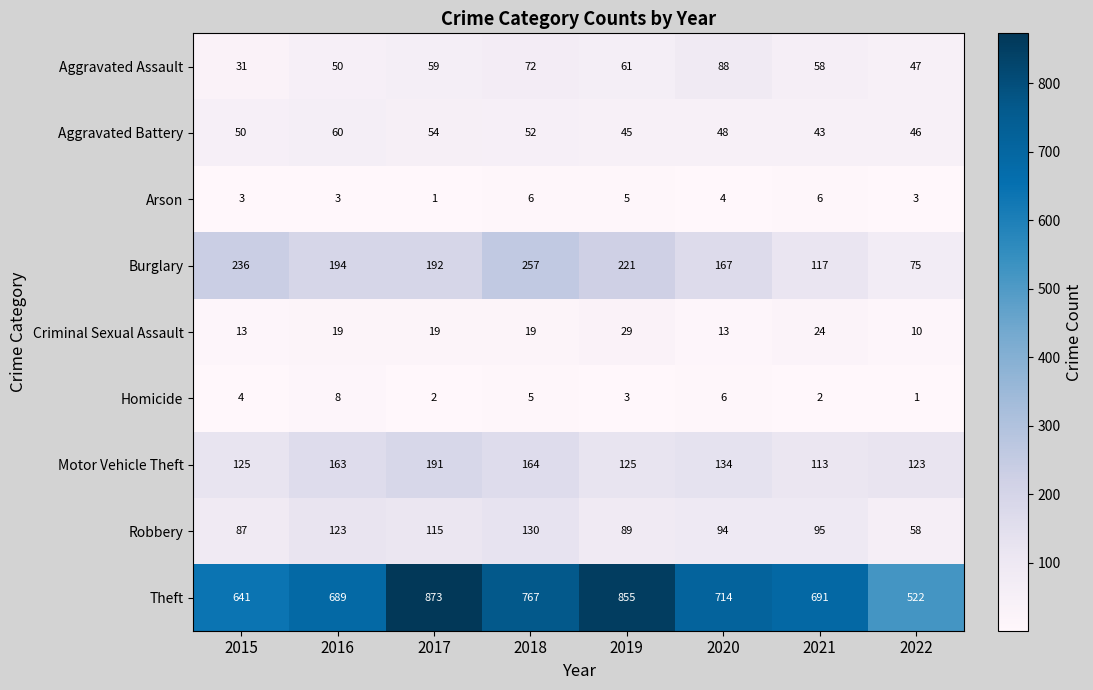

List the series in order of their peak value, lowest first.

Arson, Homicide, Criminal Sexual Assault, Aggravated Battery, Aggravated Assault, Robbery, Motor Vehicle Theft, Burglary, Theft